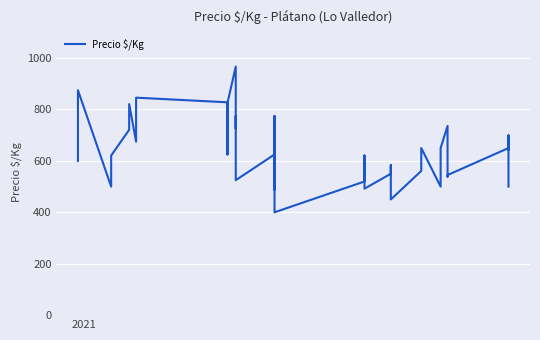

What is the value of the 39th point from the left?

700